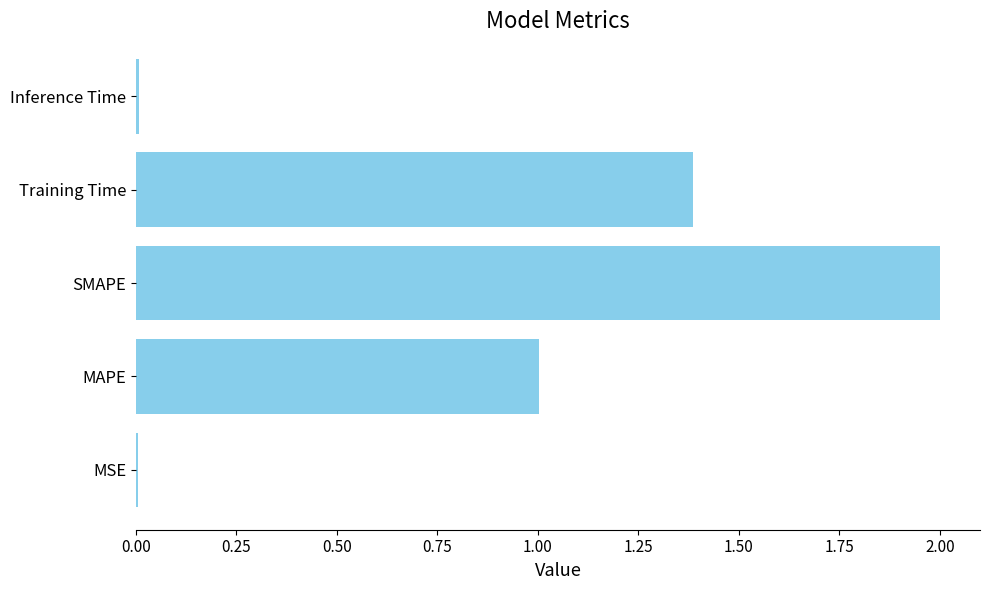

What is the sum of the values at SMAPE and Training Time?

3.4